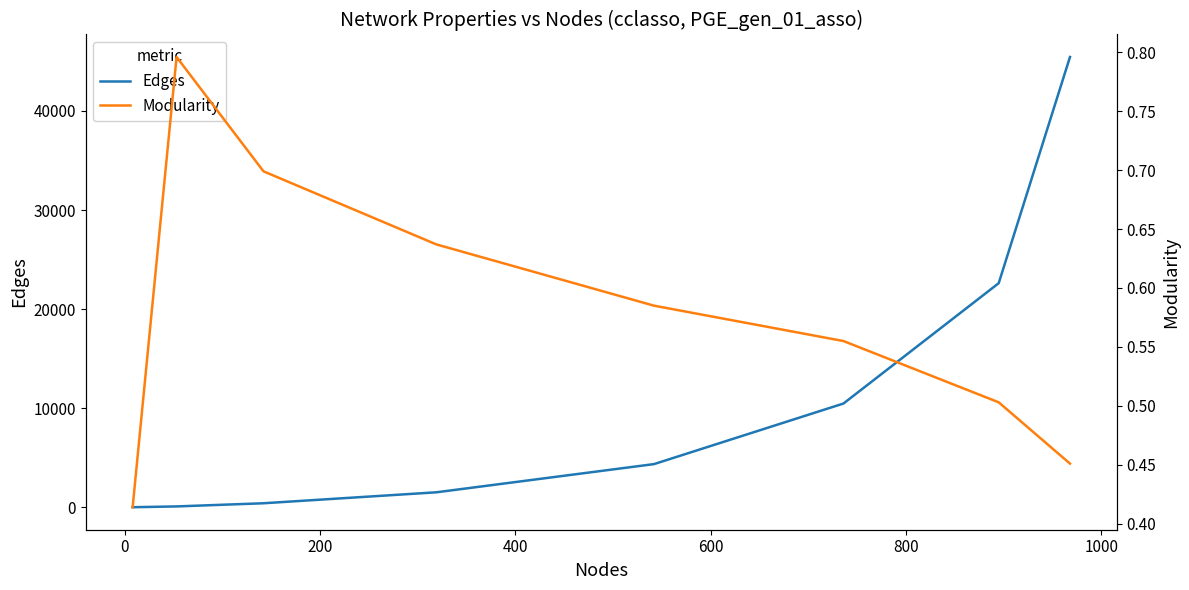

What is the total value across all series at 600?

1514.6